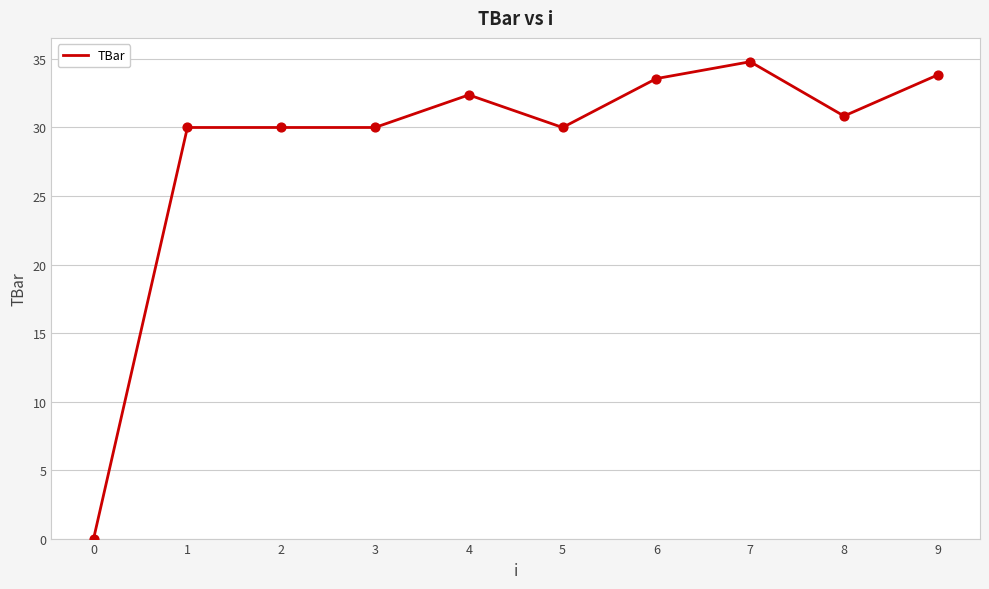

Which has a higher value, 3 or 4?

4